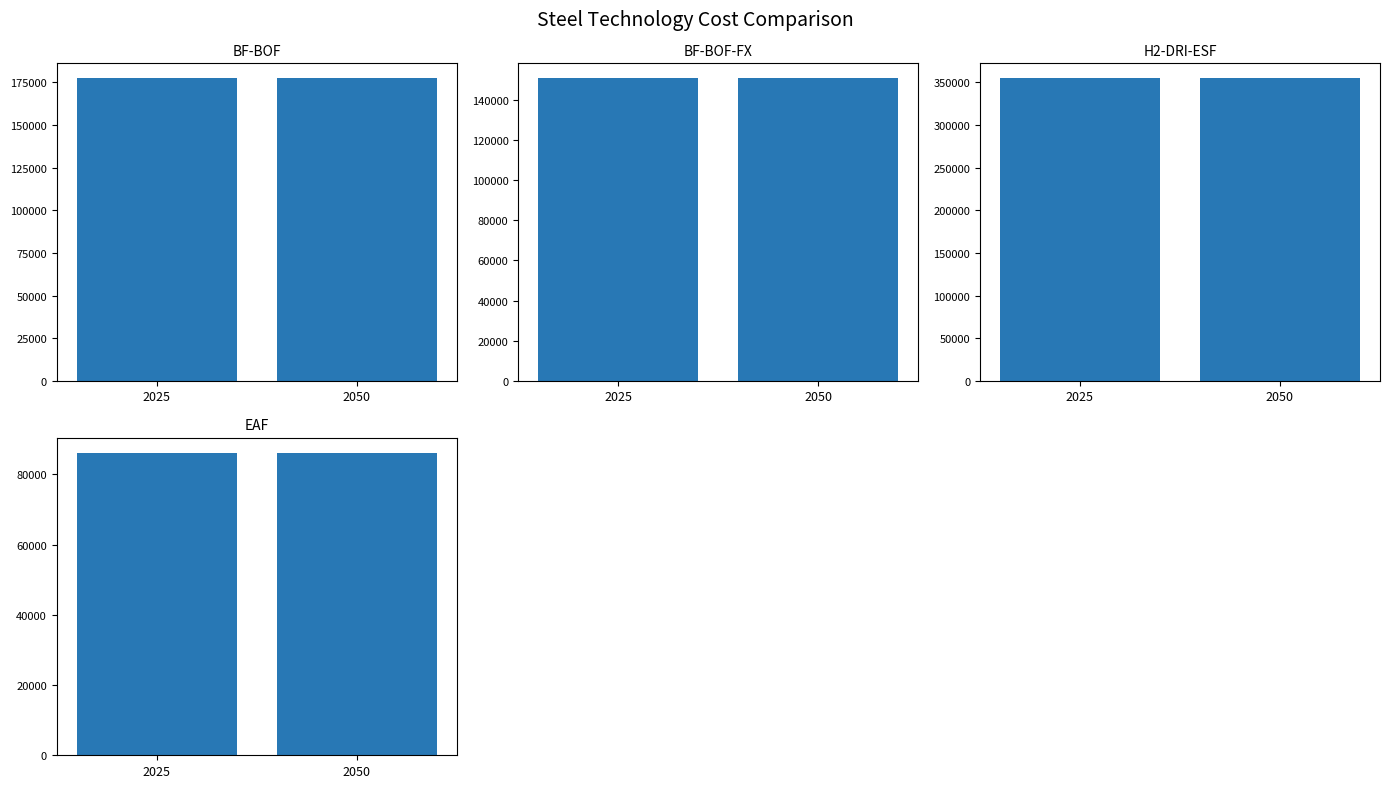

Which series has the largest total across all categories?

H2-DRI-ESF